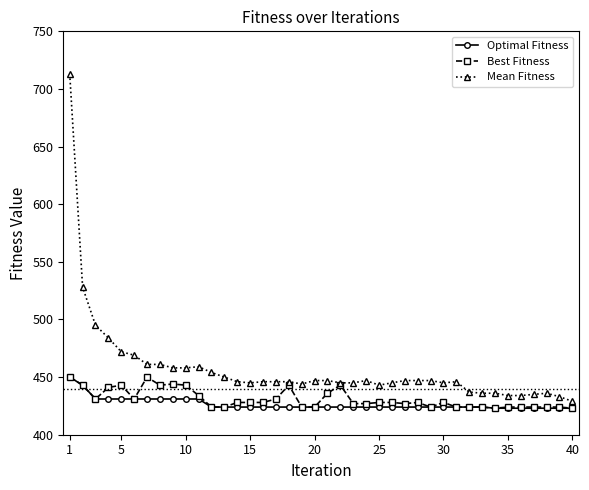

What is the minimum value for Best Fitness?

423